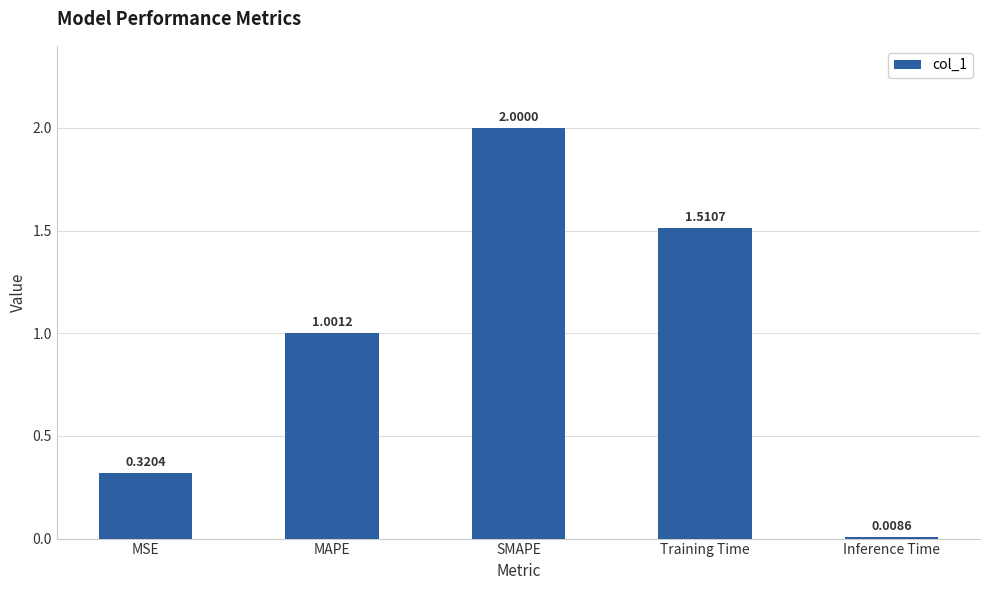

Where does the data first go above 1?

MAPE